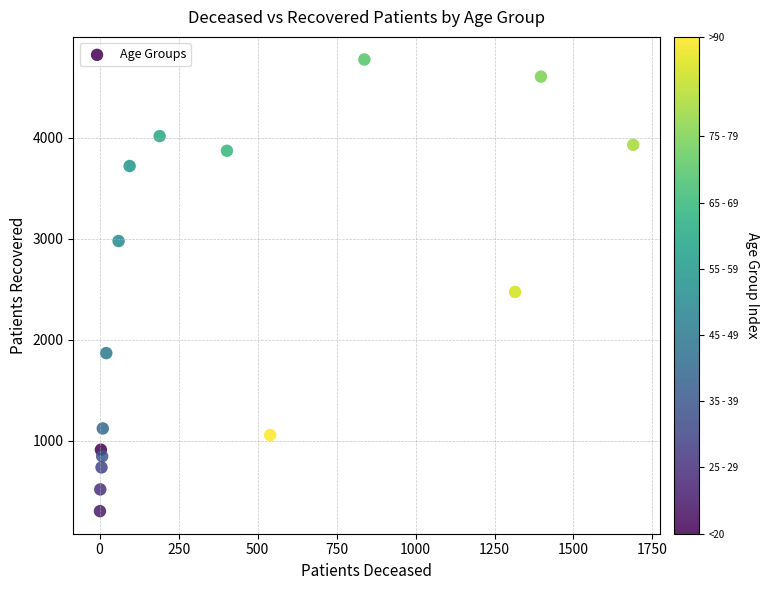

What is the range of Y values (max minus min)?

4473